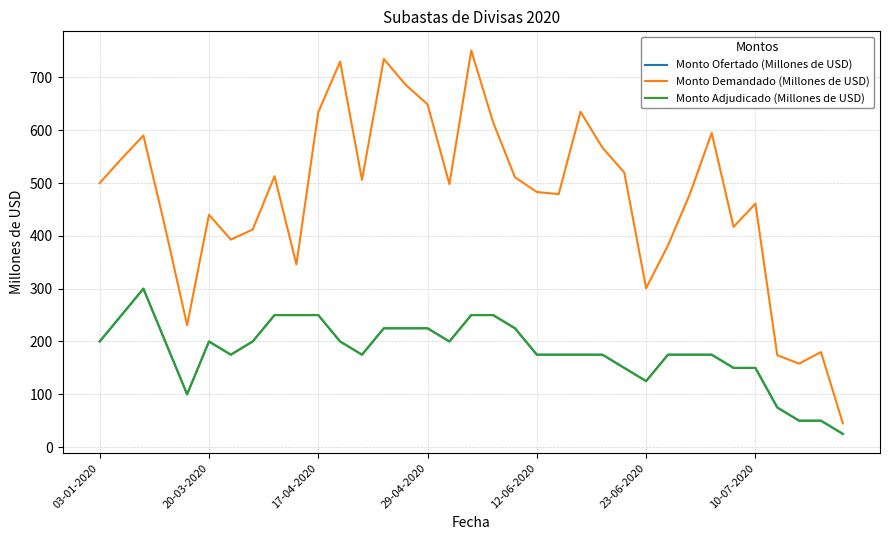

Reading left to right, what are all the values shown in this chart?

Monto Ofertado (Millones de USD): 200	250	300	200	100	200	175	200	250	250	250	200	175	225	225	225	200	250	250	225	175	175	175	175	150	125	175	175	175	150	150	75	50	50	25
Monto Demandado (Millones de USD): 500	546	590	415	231	440	393	412	513	346	634	730	506	735	686	649	498	751	615	511	483	479	635	567	520	301	382	479	595	417	461	174	158	180	45
Monto Adjudicado (Millones de USD): 200	250	300	200	100	200	175	200	250	250	250	200	175	225	225	225	200	250	250	225	175	175	175	175	150	125	175	175	175	150	150	75	50	50	25